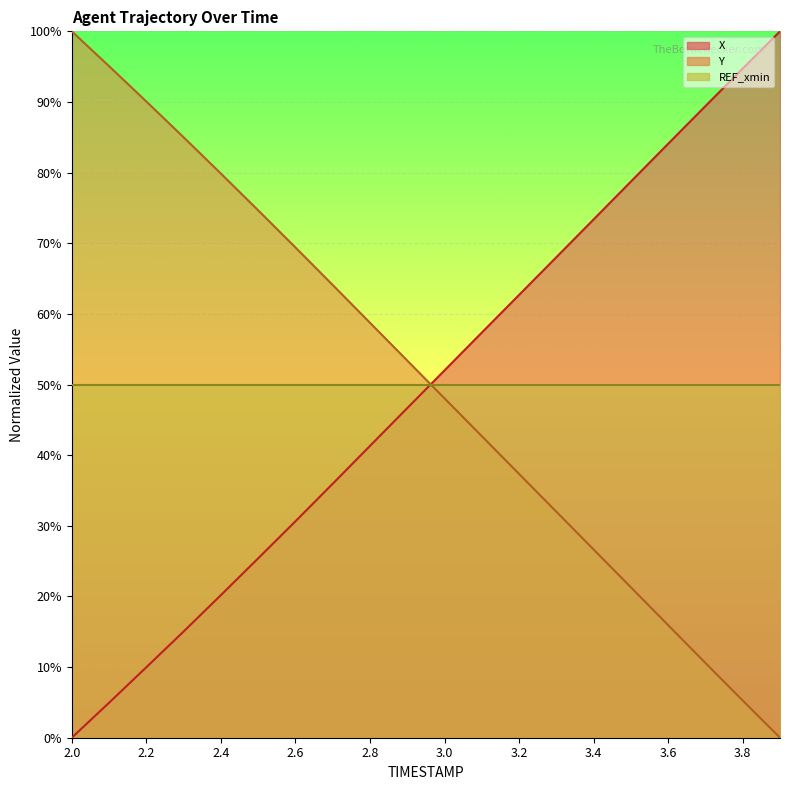

At how many categories does at least one series exceed 25?

20